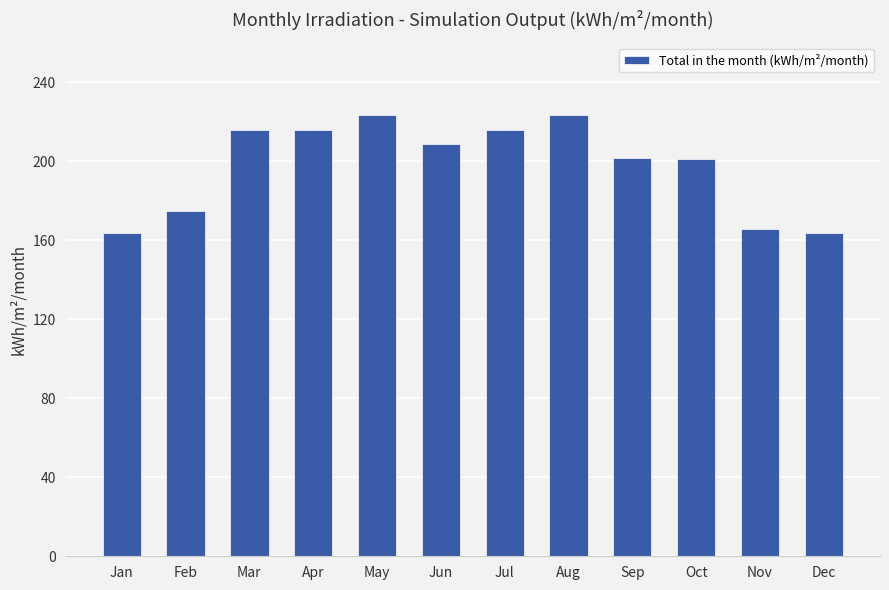

The chart shows a value of 174.7 at Feb. True or false?

True